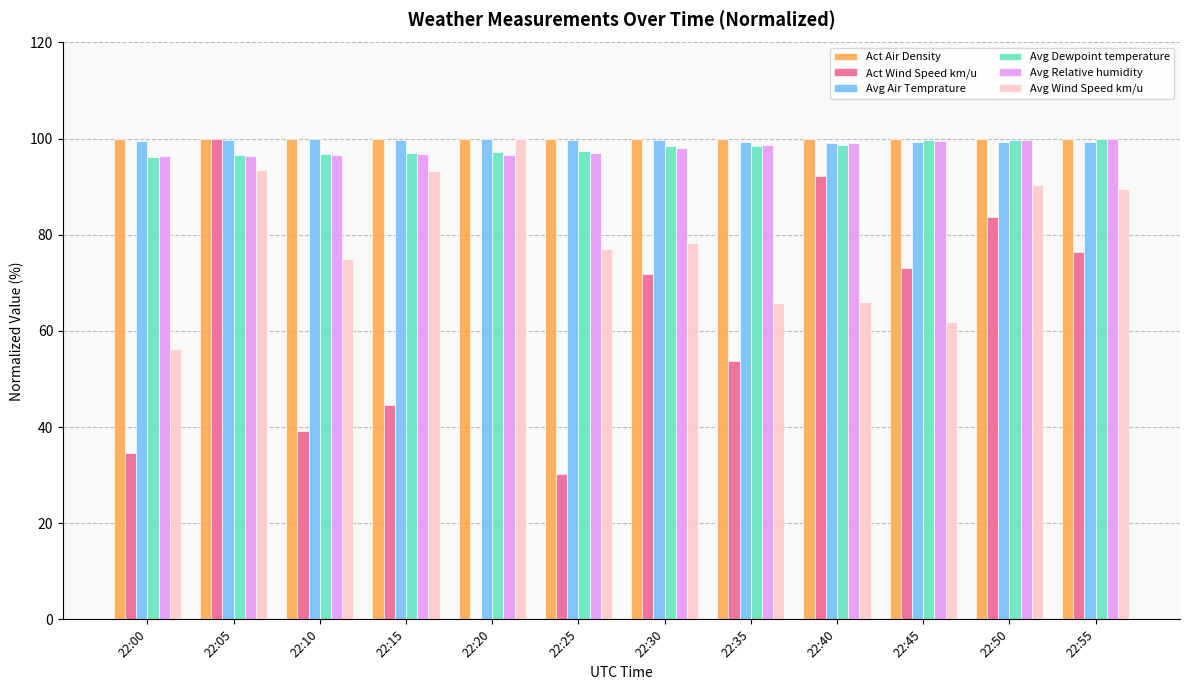

At which category is the sum across all series the highest?

22:05